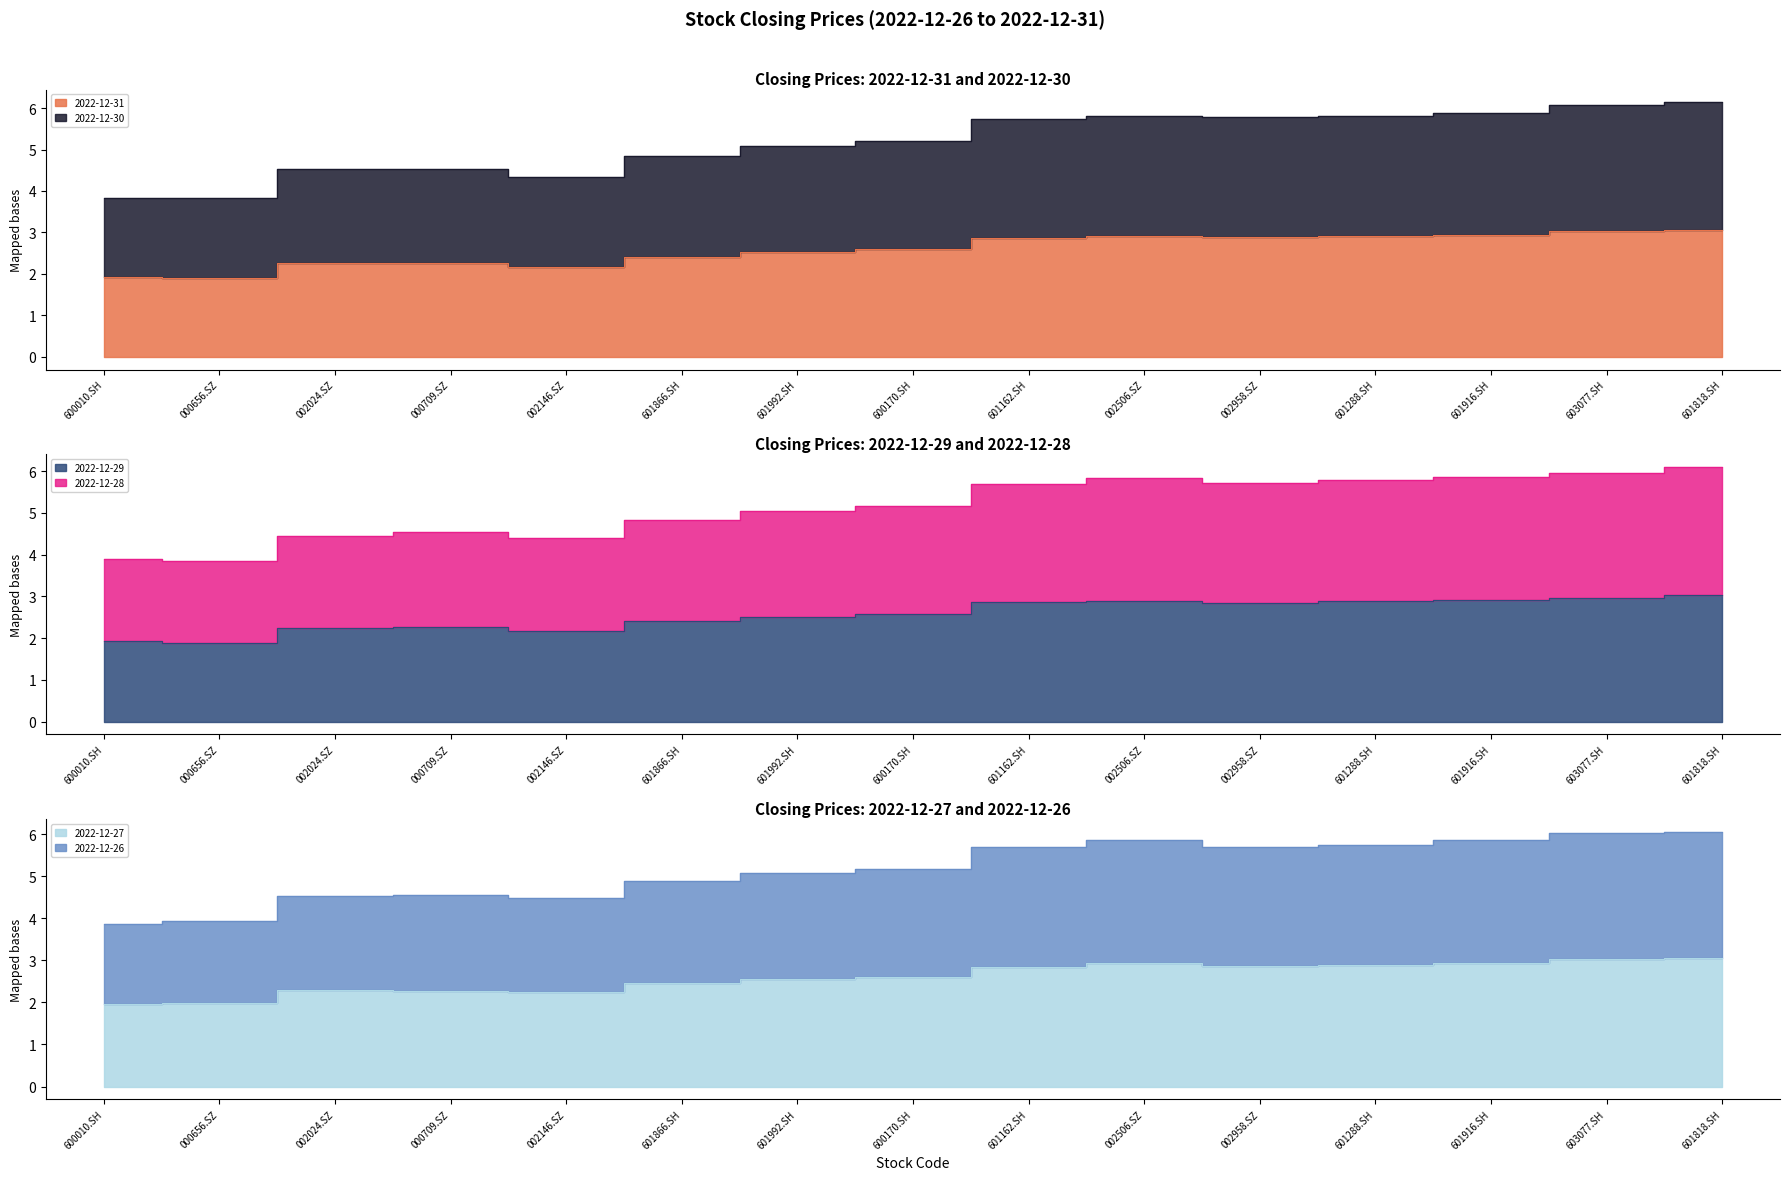

At which category is the sum across all series the highest?

601818.SH